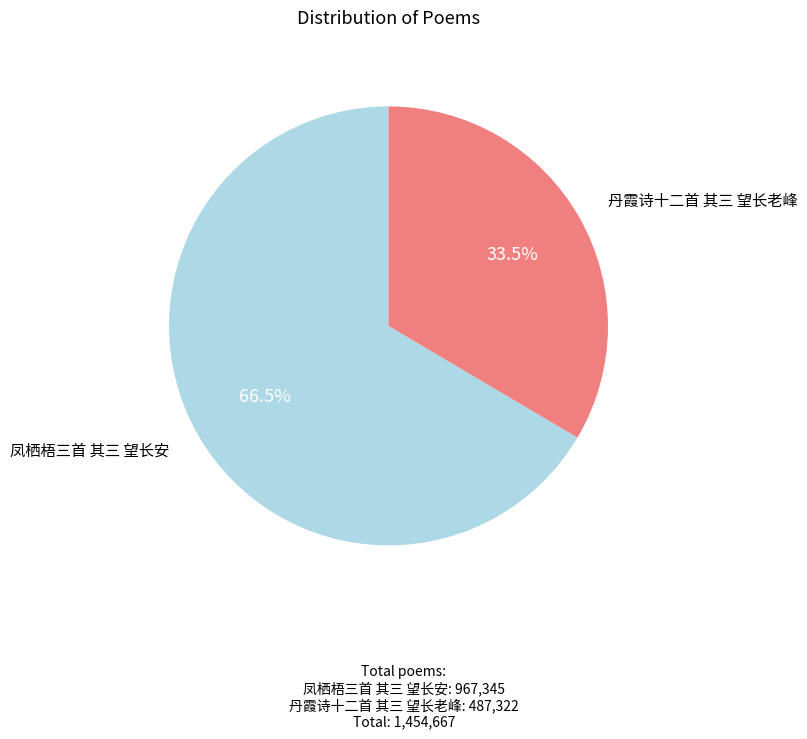

How many segments does this pie chart have?

2